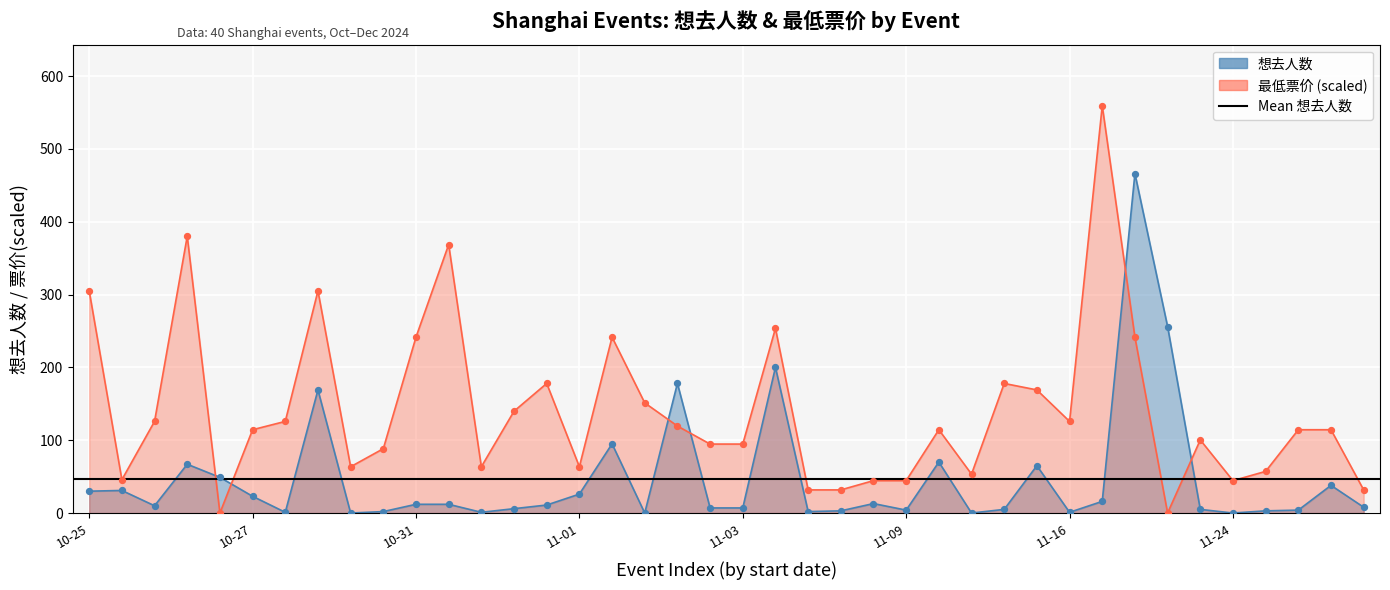

Which series contains the highest Y value?

最低票价